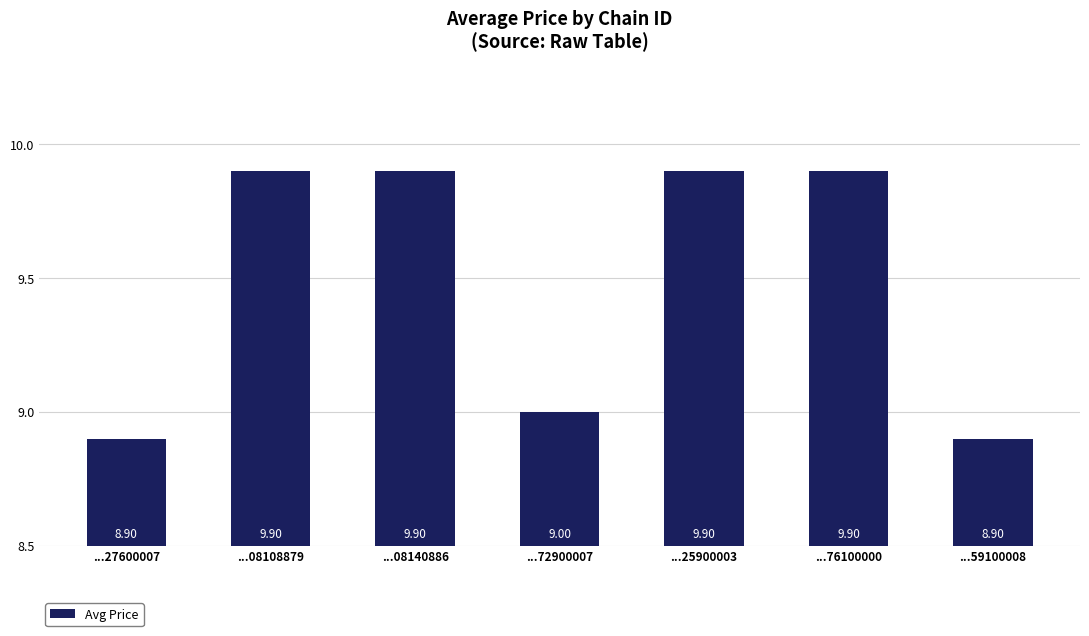

The value at ...76100000 is 16.3. True or false?

False